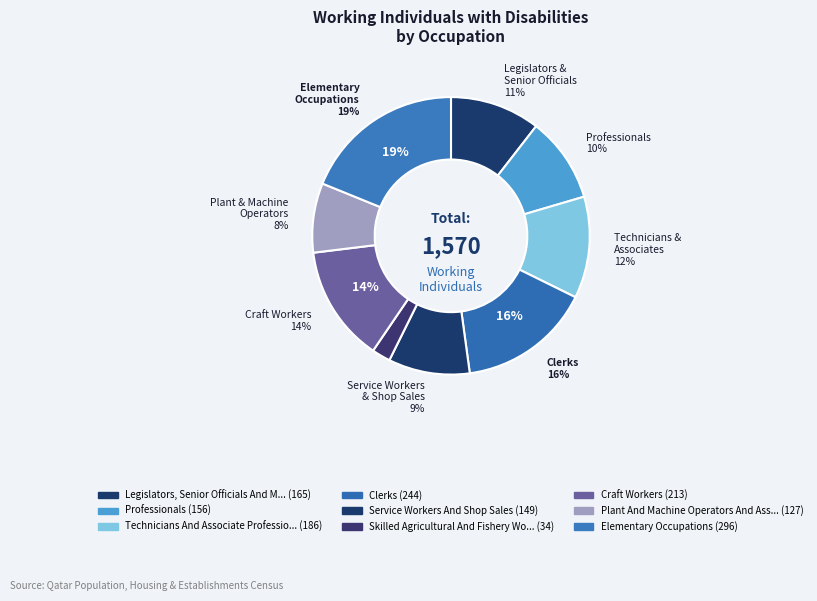

Between Service Workers And Shop Sales and Professionals, which is larger?

Professionals